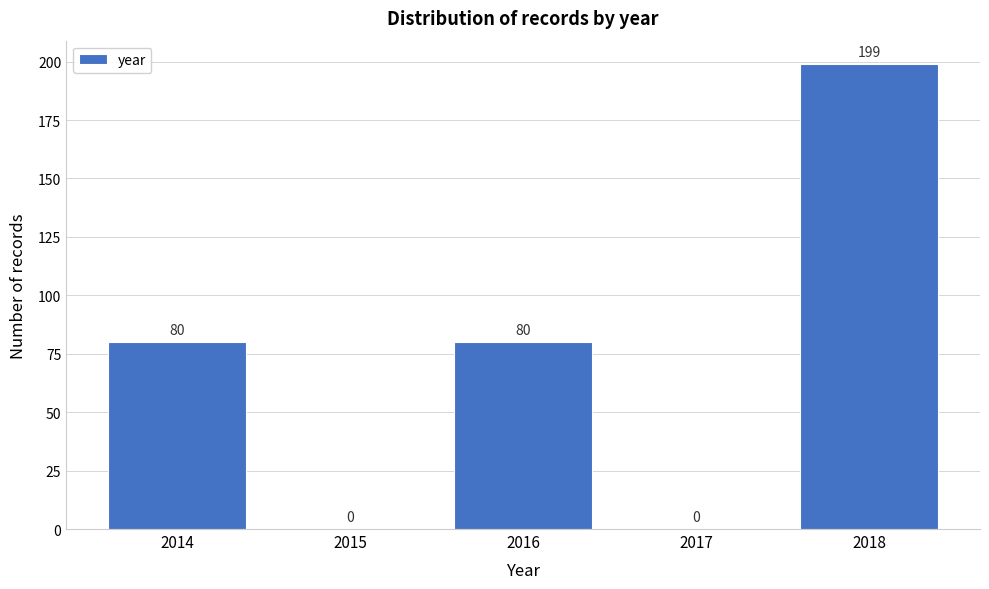

How tall is the bar that spans 2015.5 to 2016.5 on the x-axis?

80